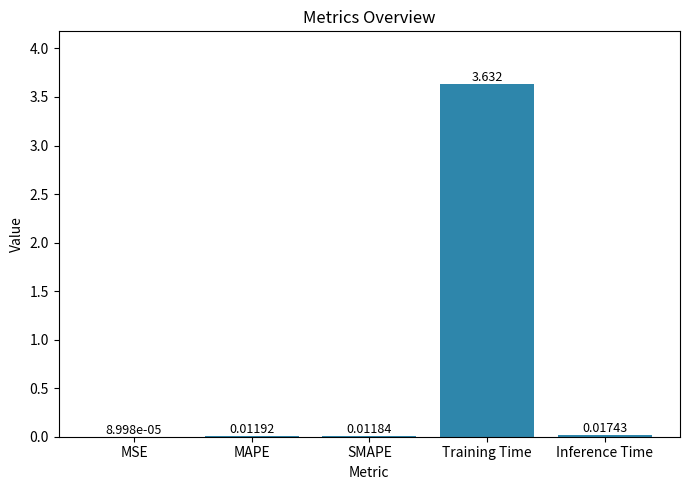

Where is the data nearest to the value 1?

Inference Time